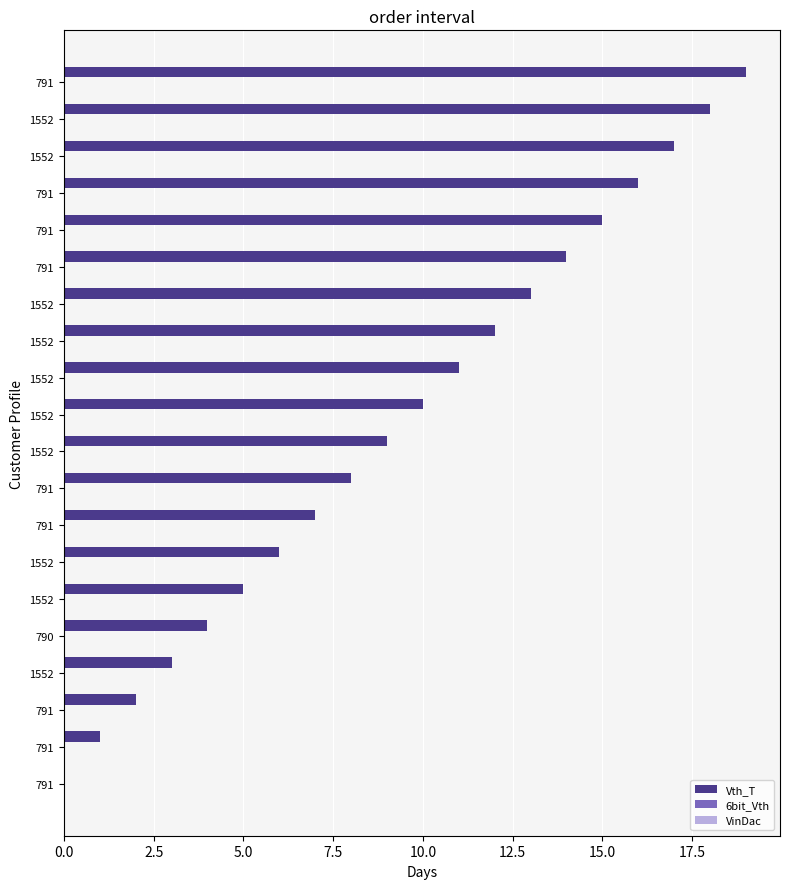

What is the maximum value shown in the chart?

19